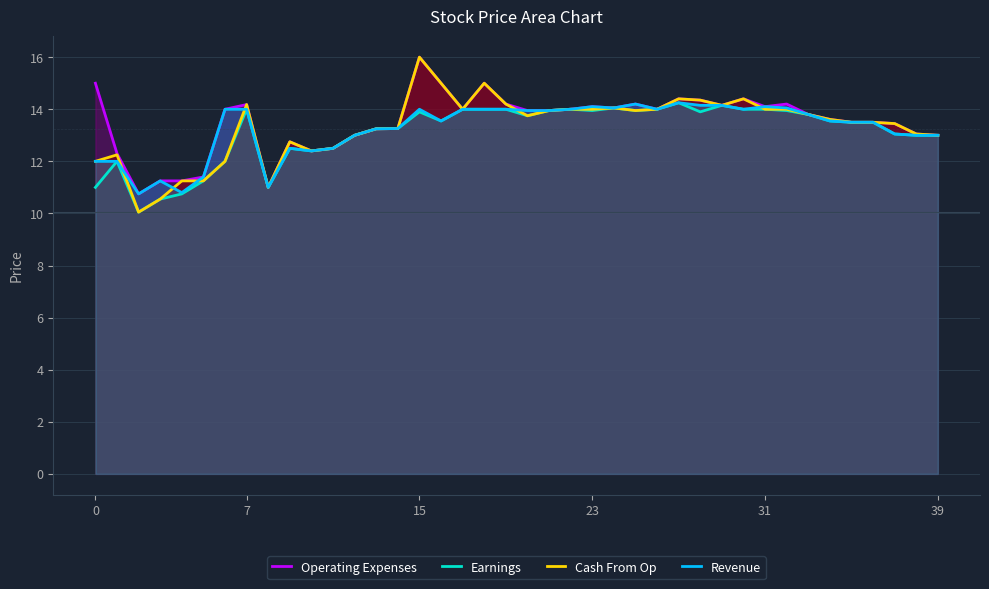

Which series has the largest range (max minus min)?

Cash From Op